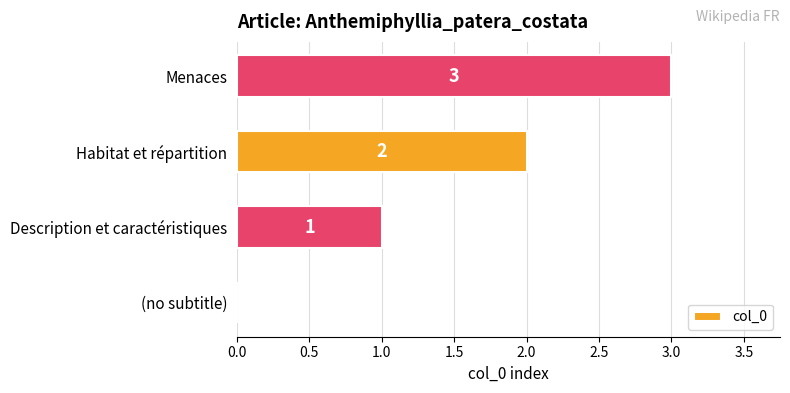

The chart shows a value of 0 at (no subtitle). True or false?

True